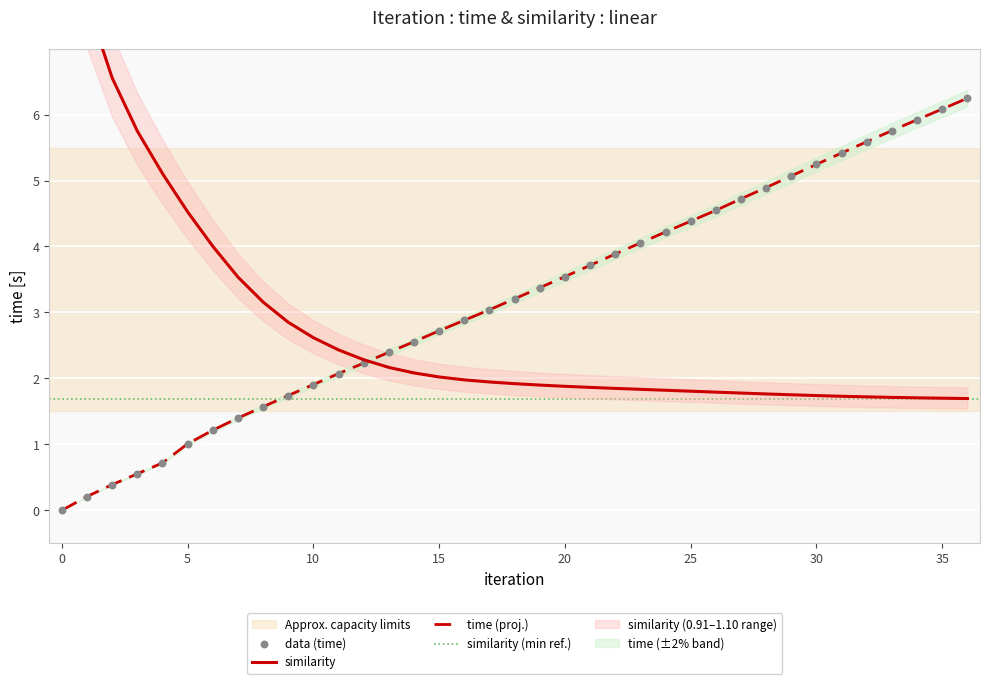

At how many categories does at least one series exceed 5?

13